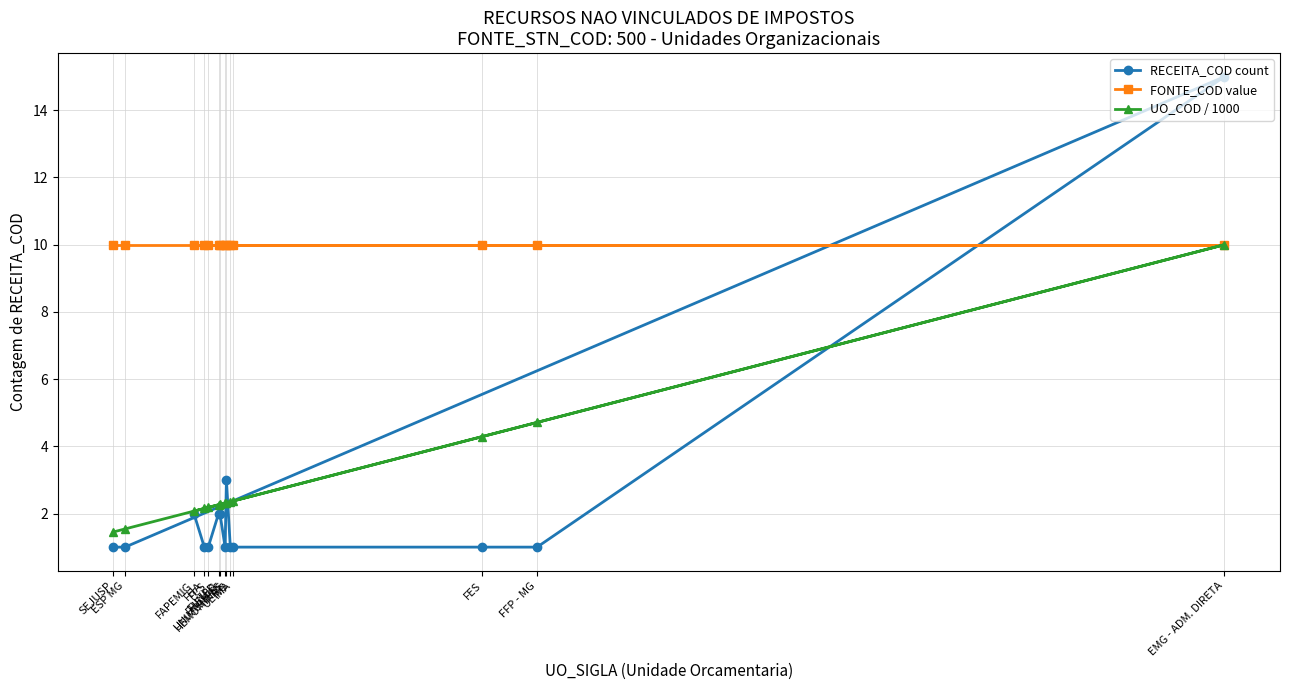

Where is the first local maximum for RECEITA_COD count?

HEMOMINAS